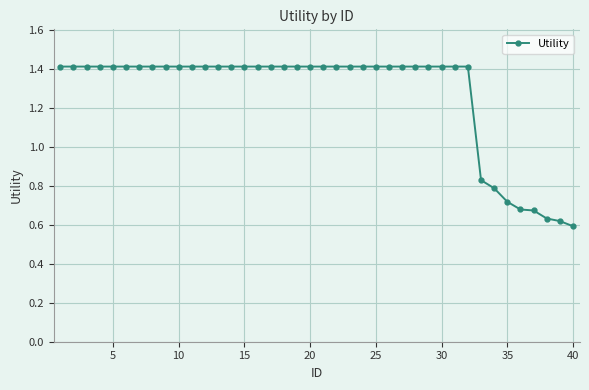

What is the value of the 28th point from the left?

1.4